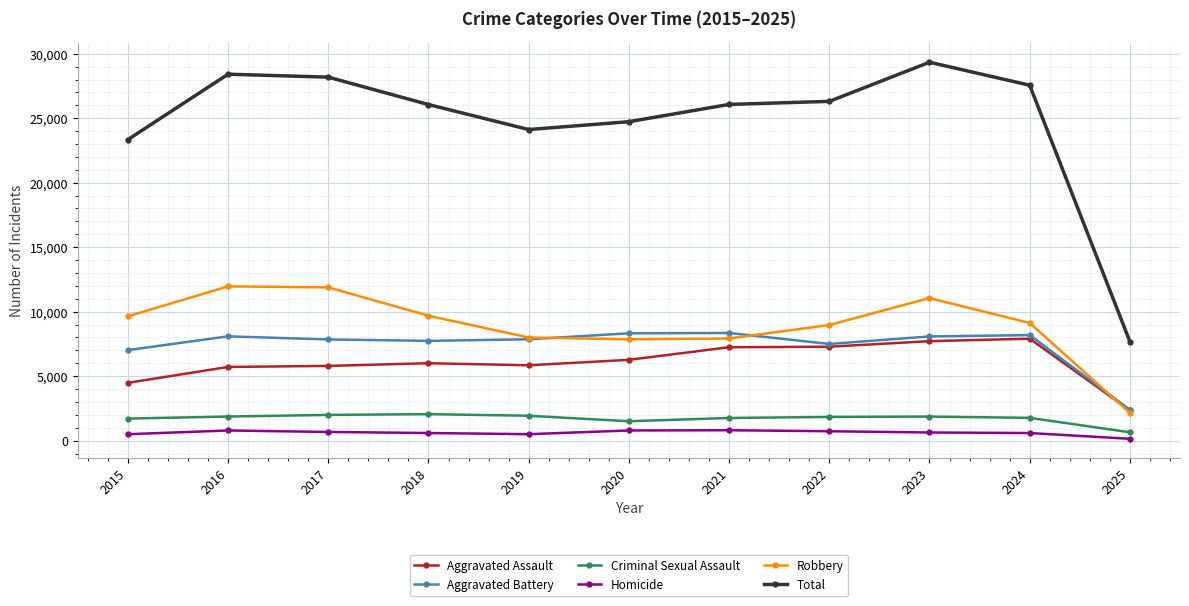

What is the spread (max minus min) of values at 2018?

25469